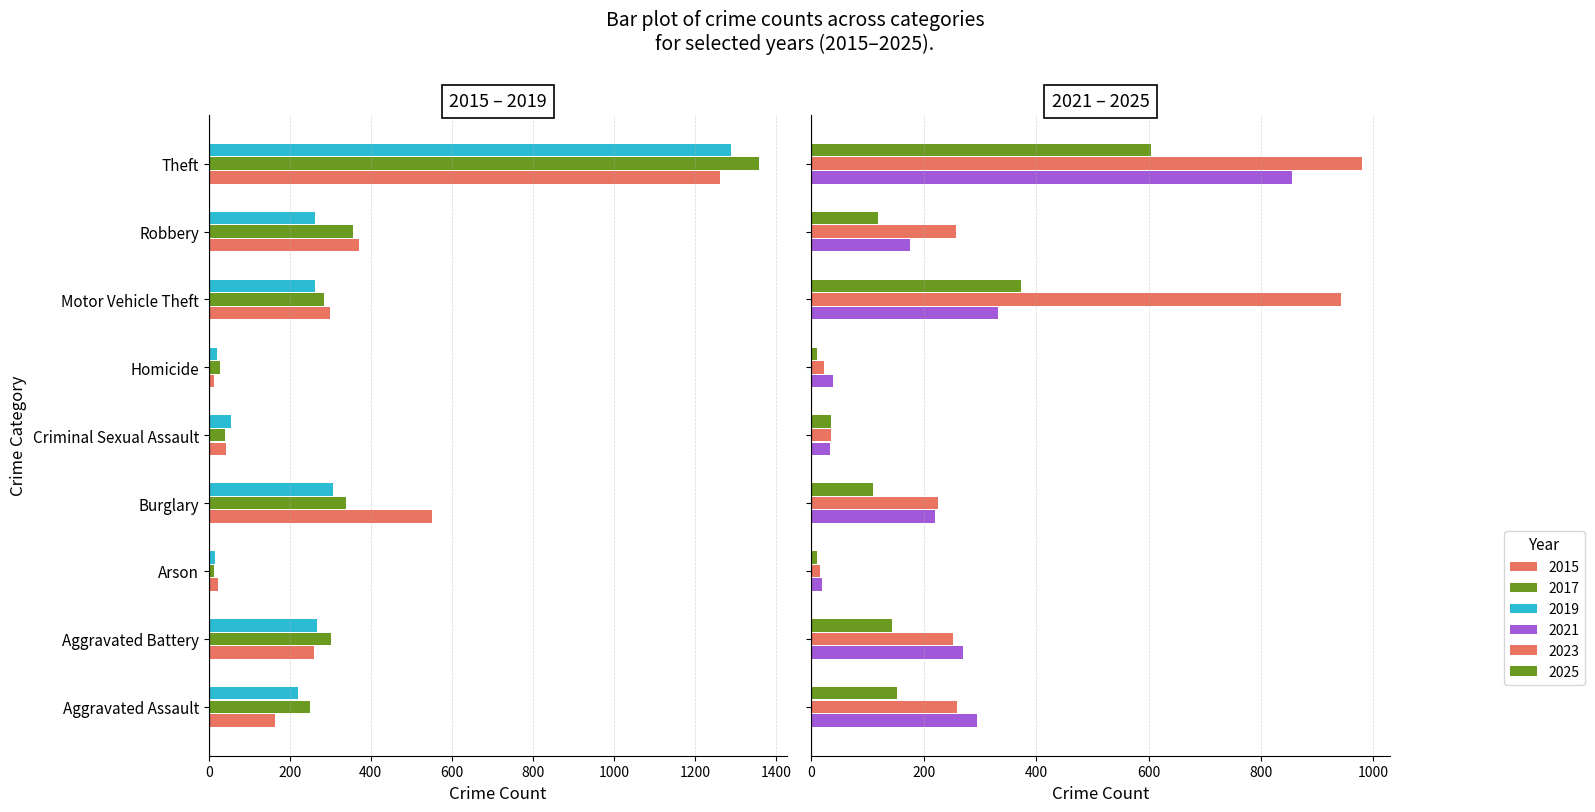

At which label is 2025 closest to 307?

Motor Vehicle Theft